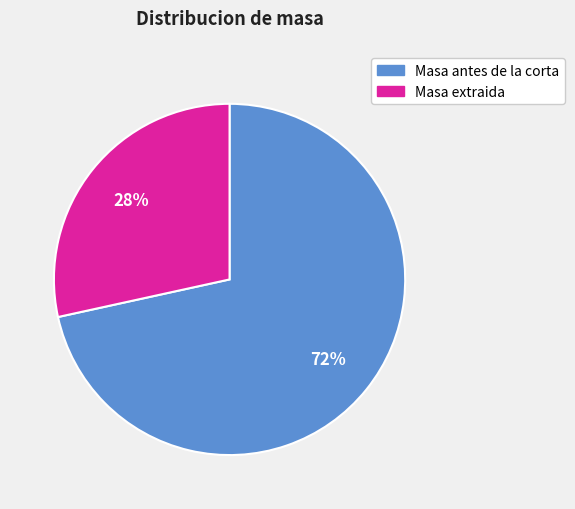

Which slice is the smallest?

Masa extraida